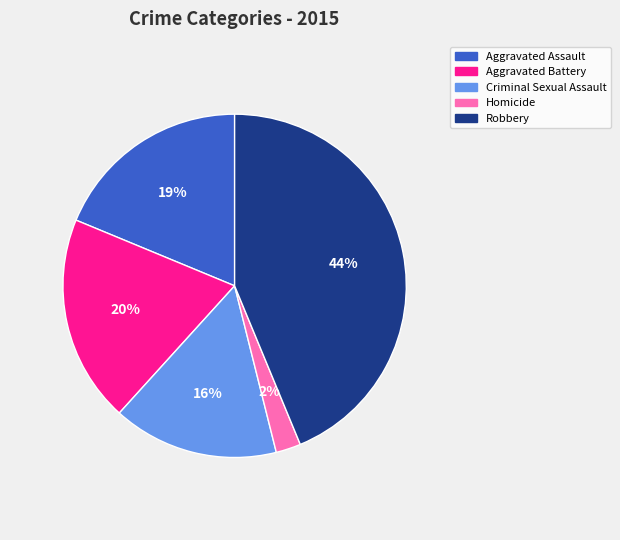

Is there a majority slice in this chart?

No